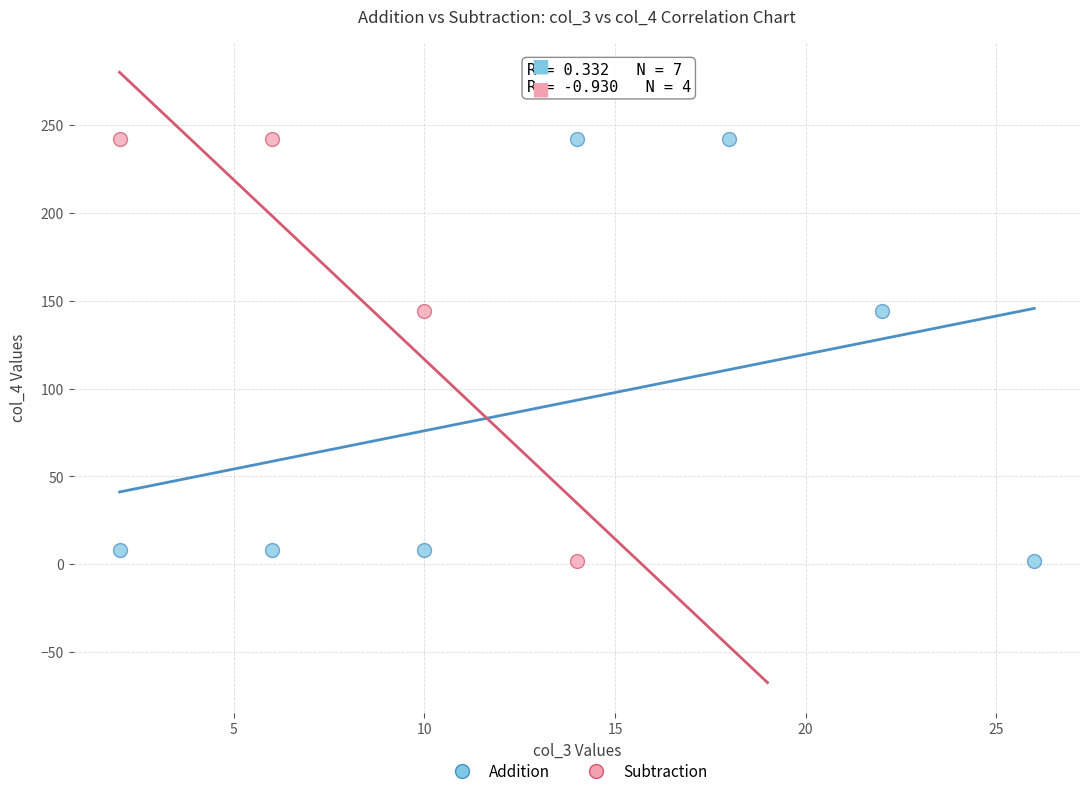

What are all the series names shown in the legend?

Addition, Subtraction